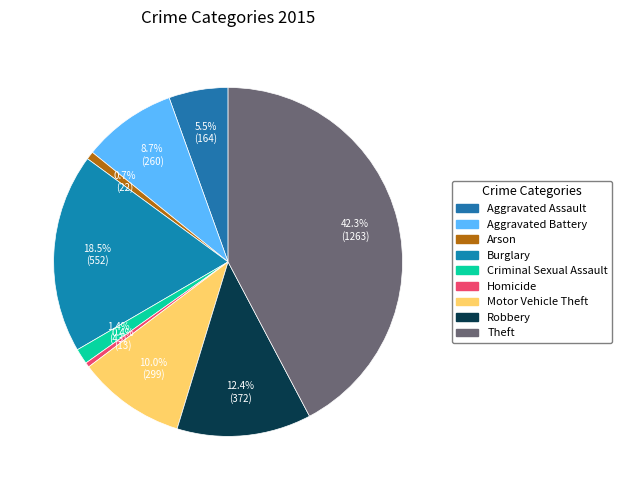

How much of the chart is everything except Homicide?

99.6%